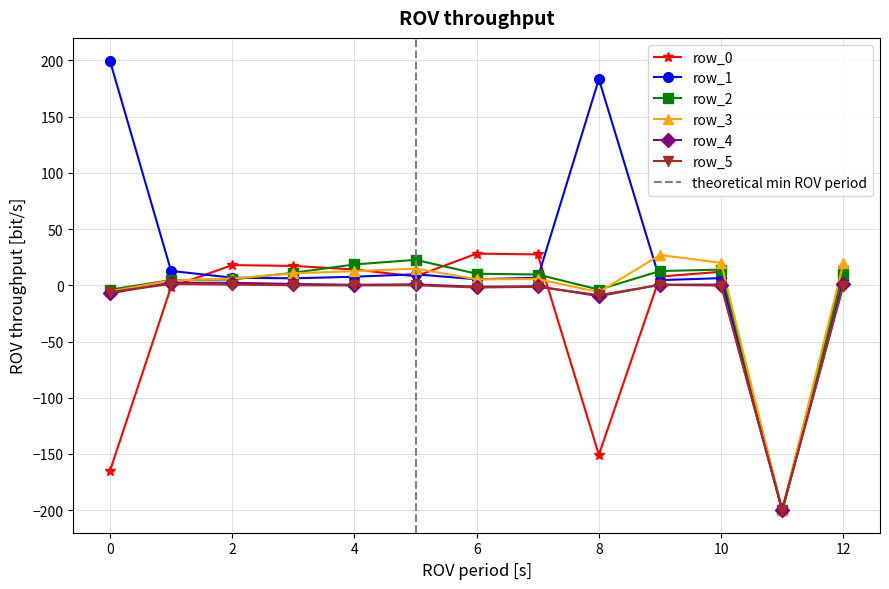

Which series has the widest spread of values?

row_1